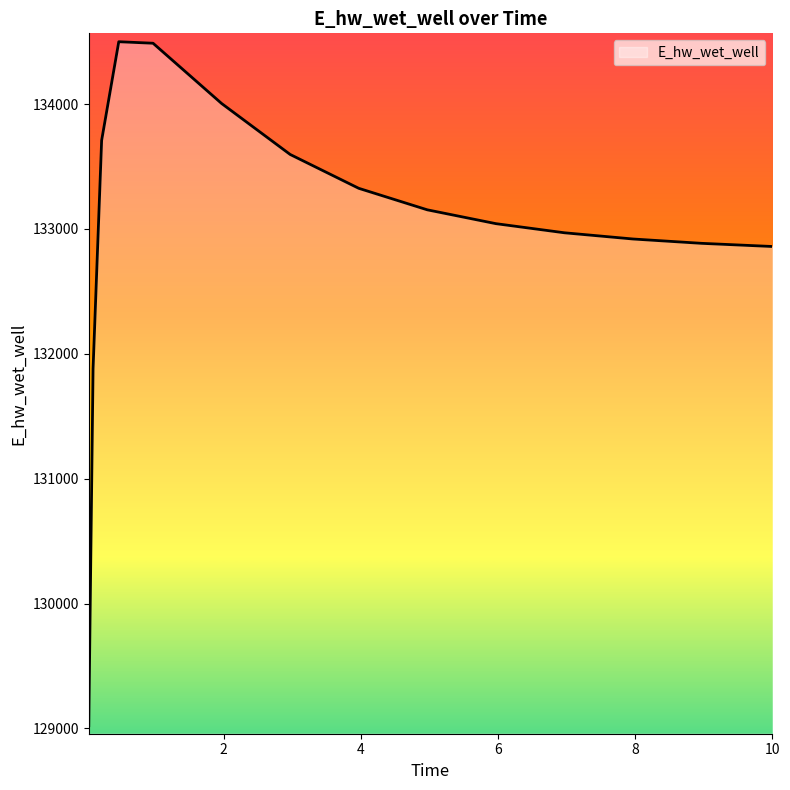

What is the minimum value shown in the chart?

129022.2